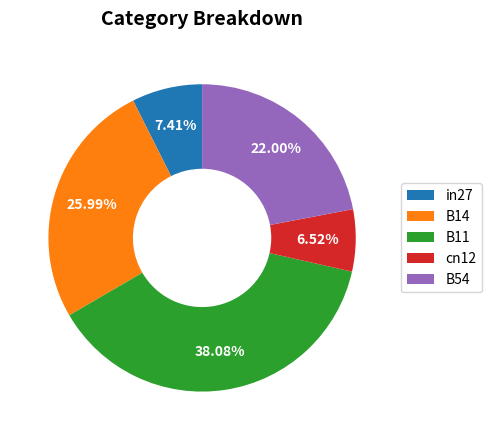

Between cn12 and B14, which is larger?

B14